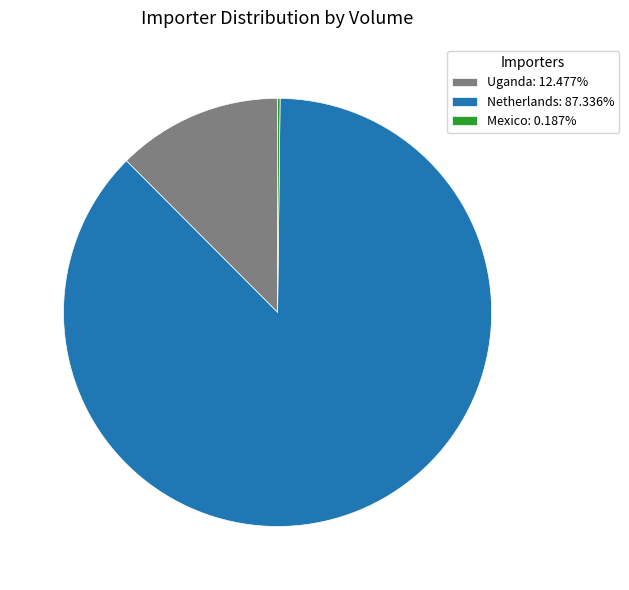

Combined, do Netherlands: 87.336% and Uganda: 12.477% account for over 50%?

Yes